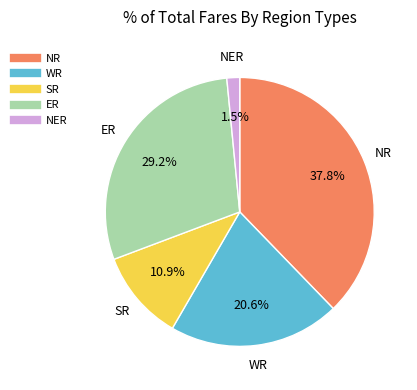

Is there any slice that represents more than half of the pie?

No